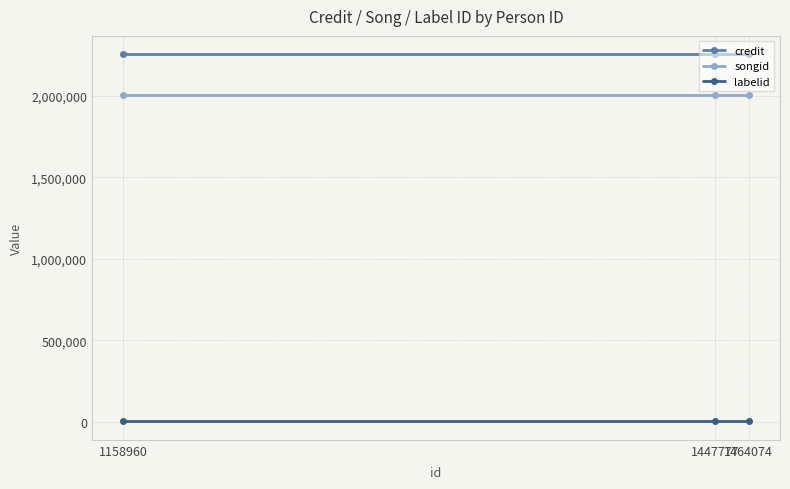

What is the value of the songid point at the 1st from the left?

2003020